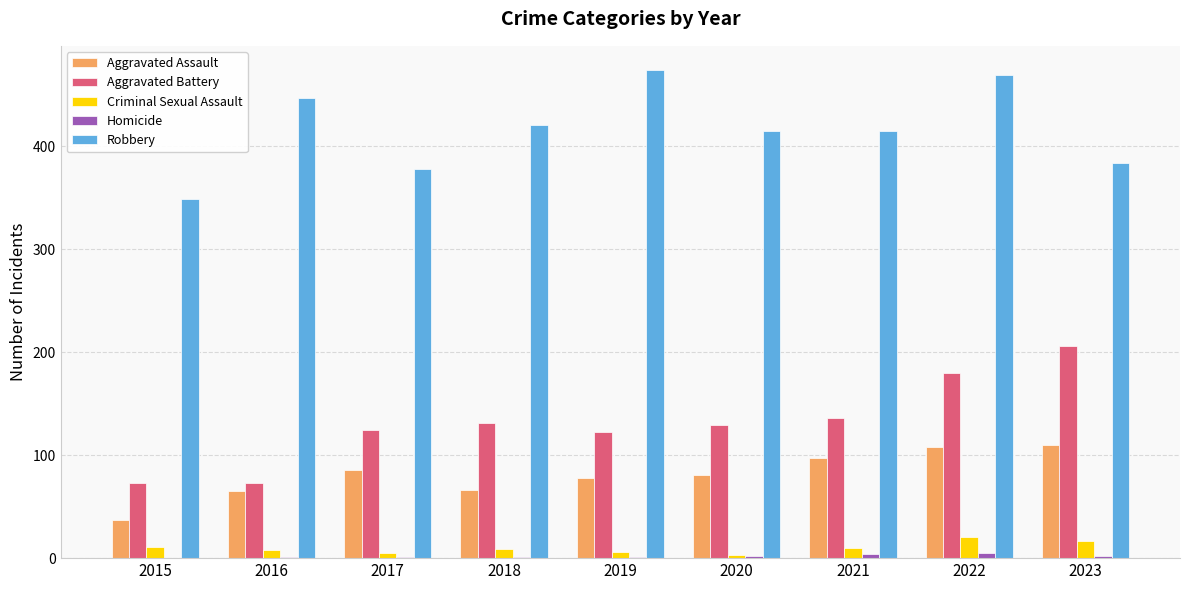

The Aggravated Battery series shows 136 at 2021. True or false?

True